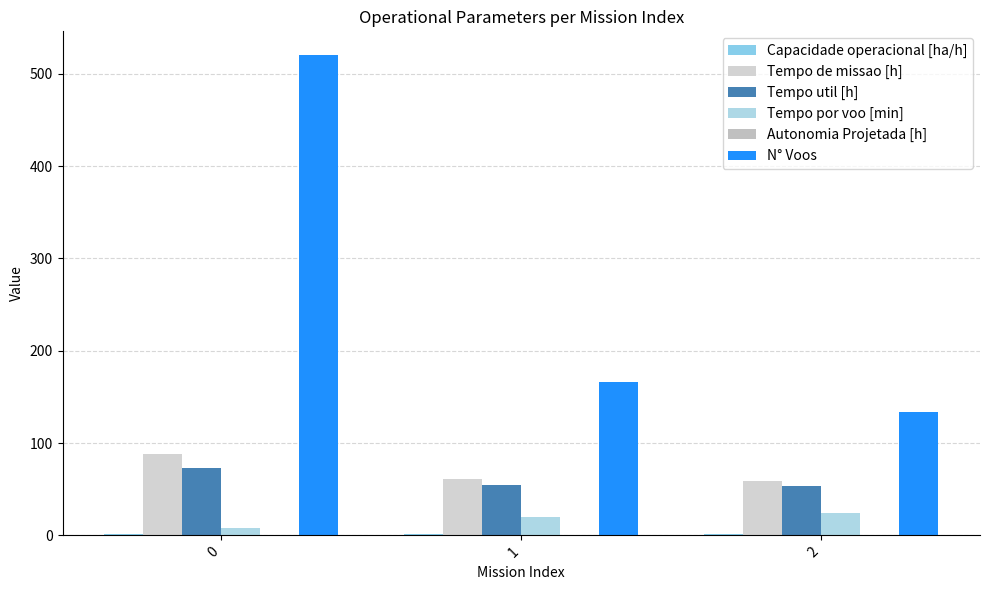

Between 2 and 0, which is larger?

2